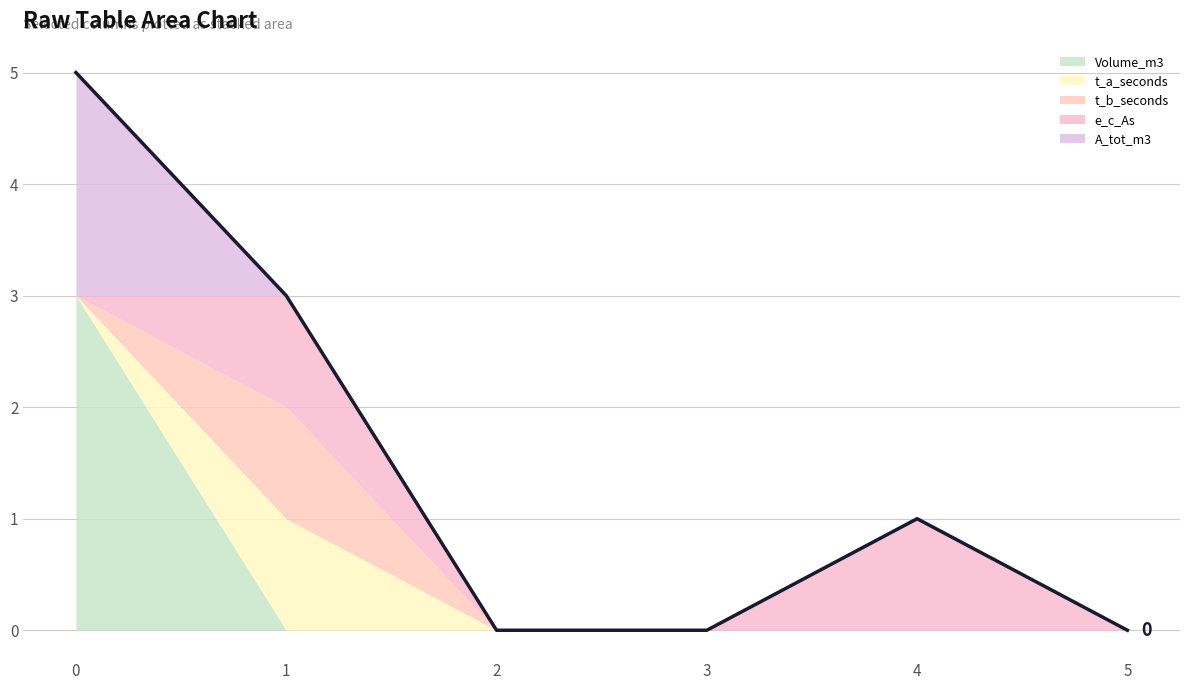

The value of A_tot_m3 at 5 is 0. True or false?

True